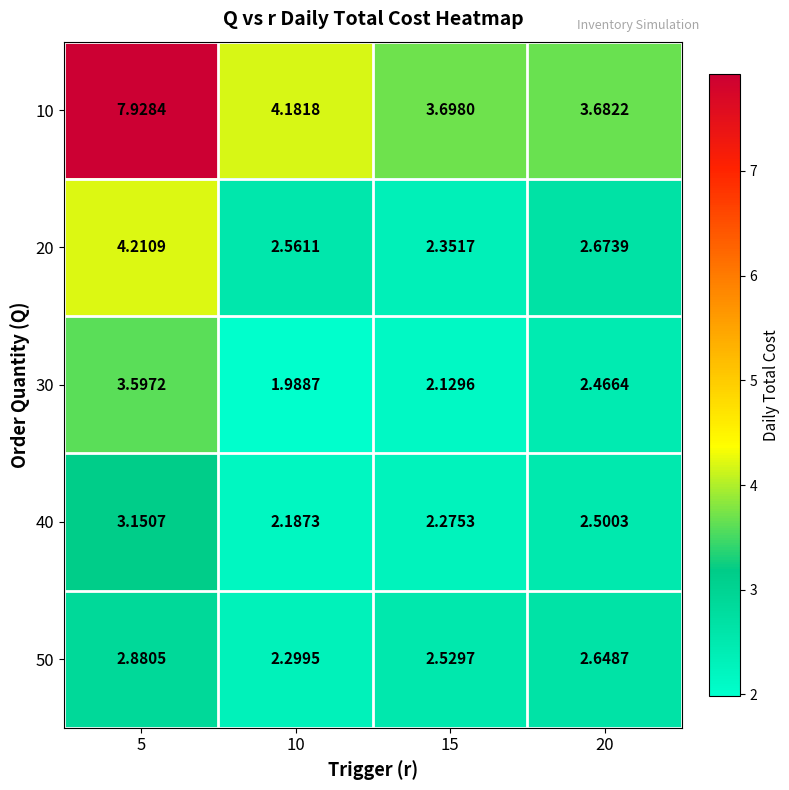

List the series in order of their peak value, lowest first.

50, 40, 30, 20, 10